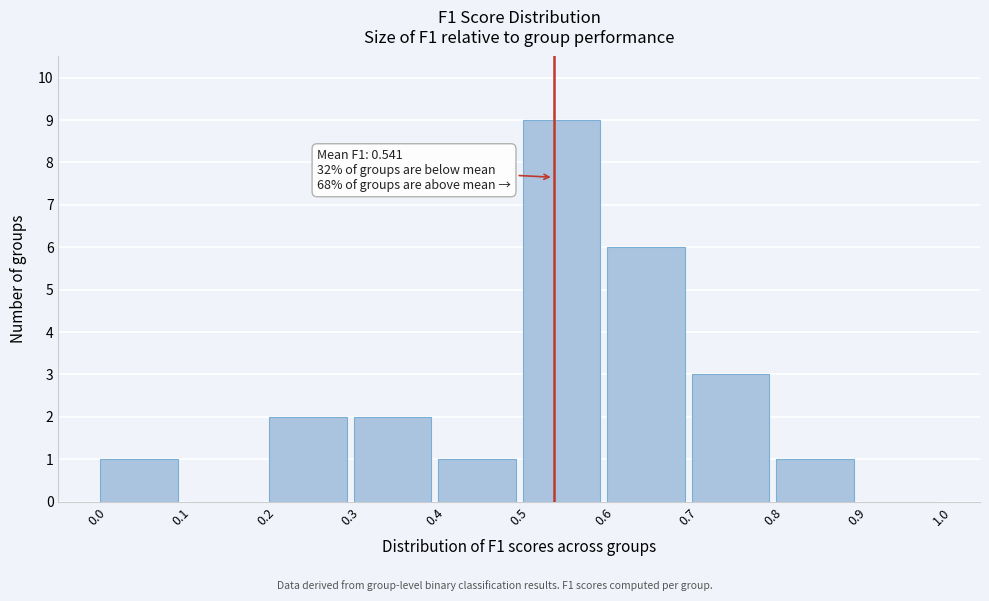

Which range on the x-axis has the tallest bar?

0.5 to 0.6